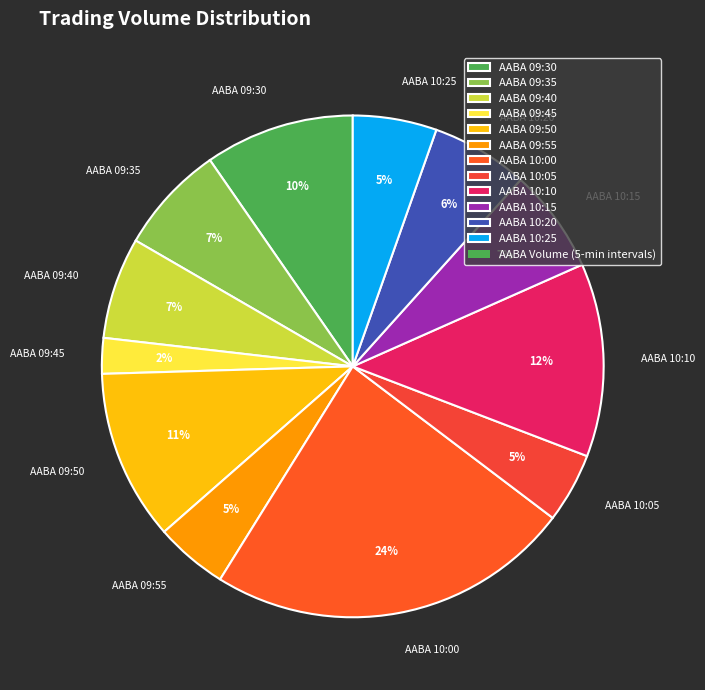

Which has a higher value, AABA 09:50 or AABA 10:15?

AABA 09:50